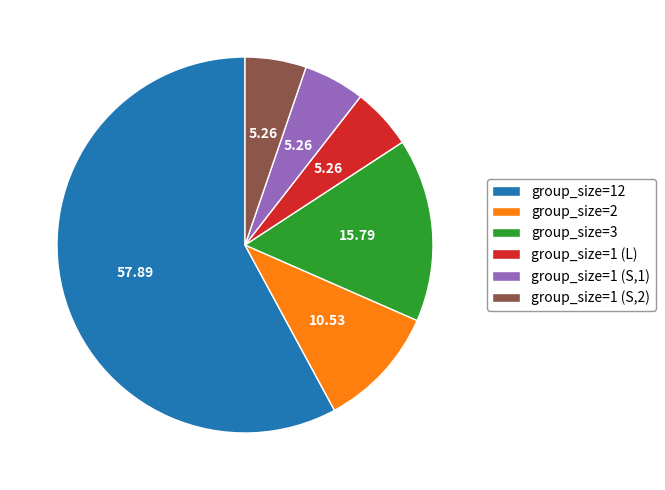

Combined, do group_size=1 (L) and group_size=1 (S,2) account for over 50%?

No